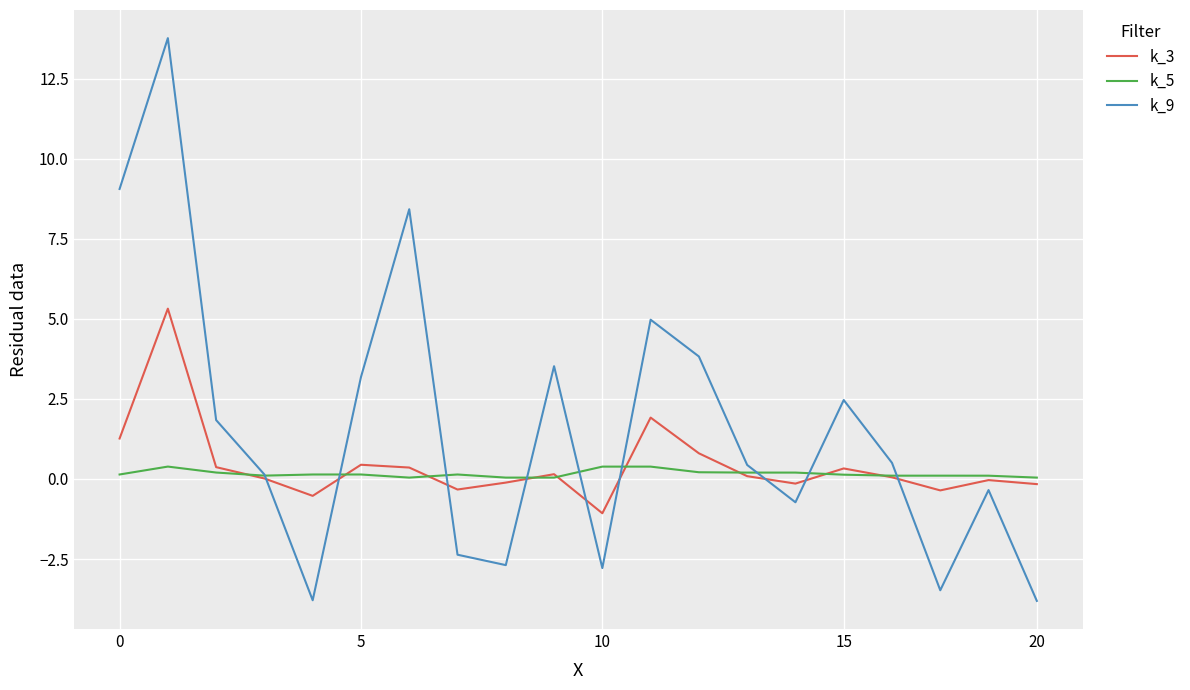

Which series has the largest total across all categories?

k_9